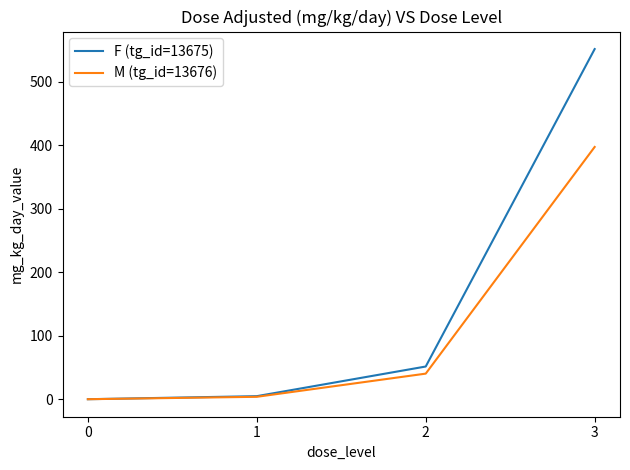

Rank the series by their average value, from lowest to highest.

M (tg_id=13676), F (tg_id=13675)